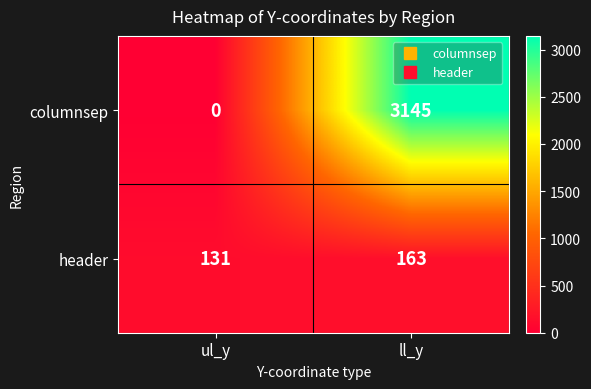

Reading left to right, extract all data points from this chart.

columnsep: 0	3145
header: 131	163